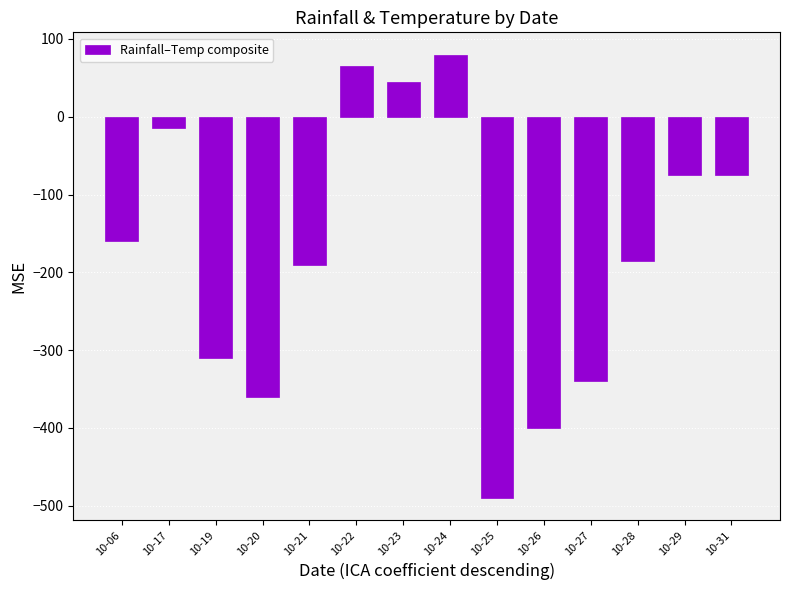

How many data points are less than -160?

7